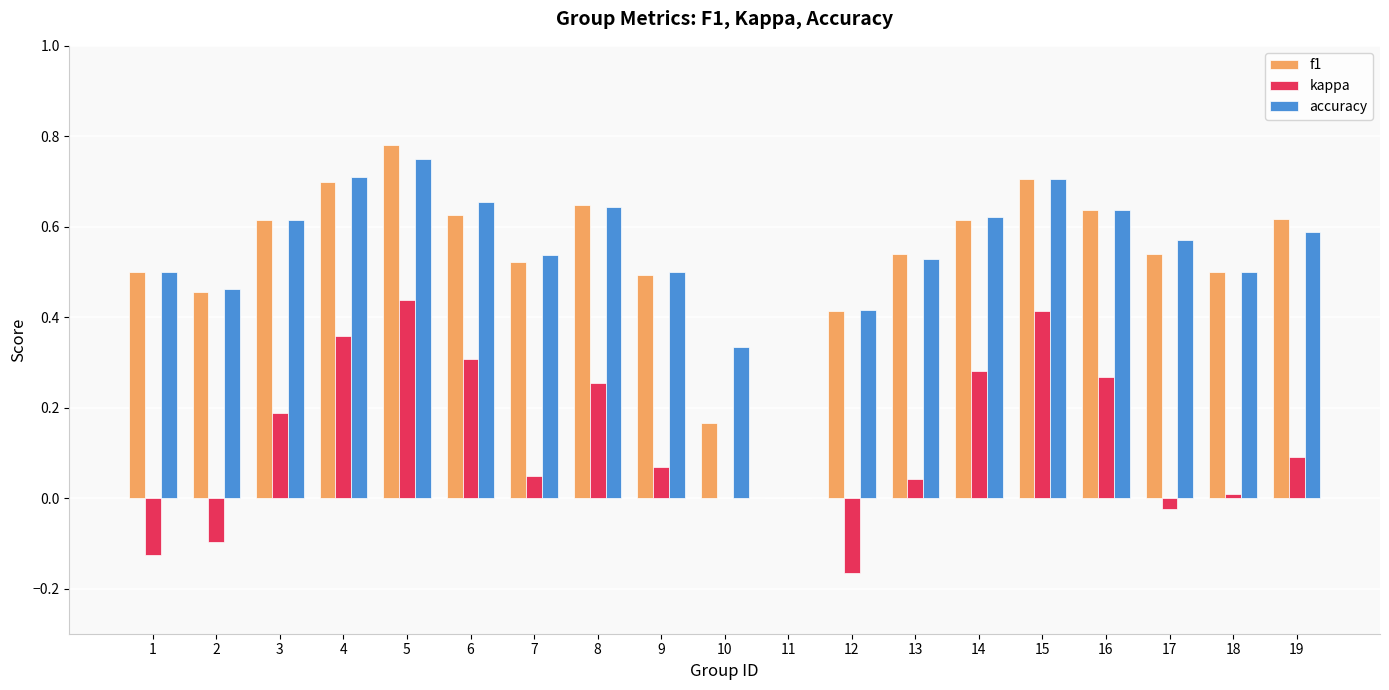

True or false: kappa has a value of -0.3 at 11.

False